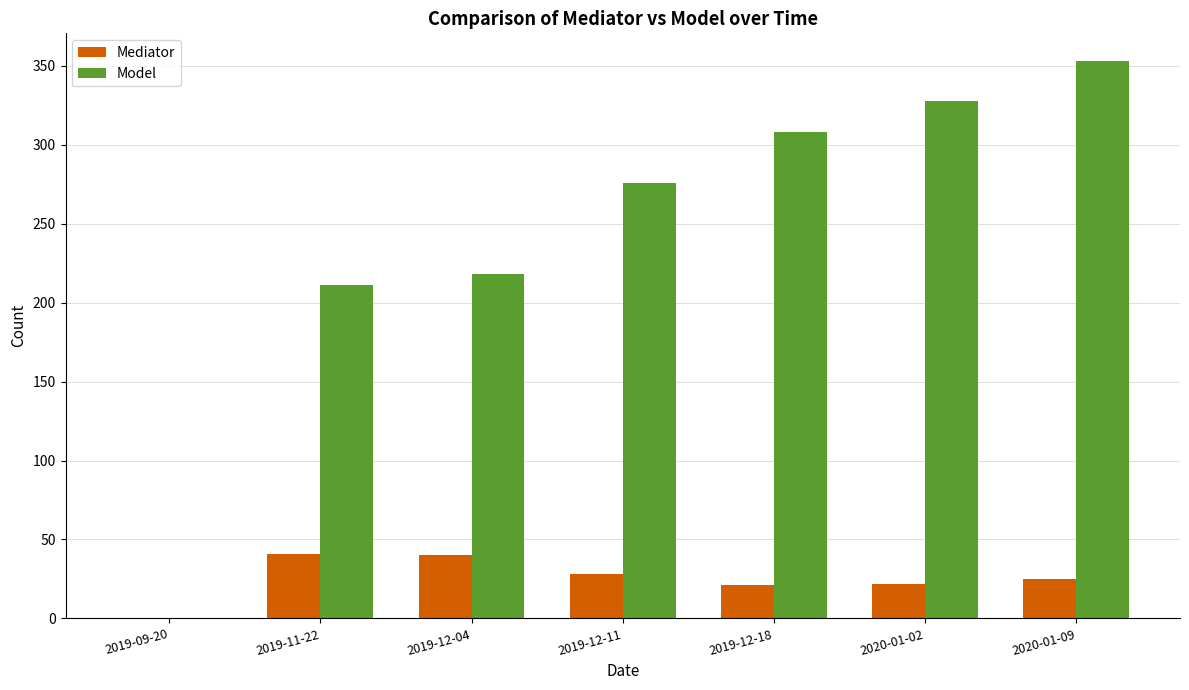

Which series has the largest total across all categories?

Model